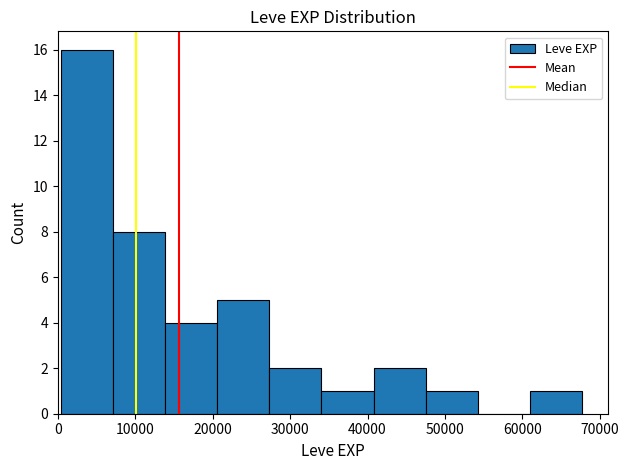

Which range on the x-axis has the tallest bar?

0 to 7000